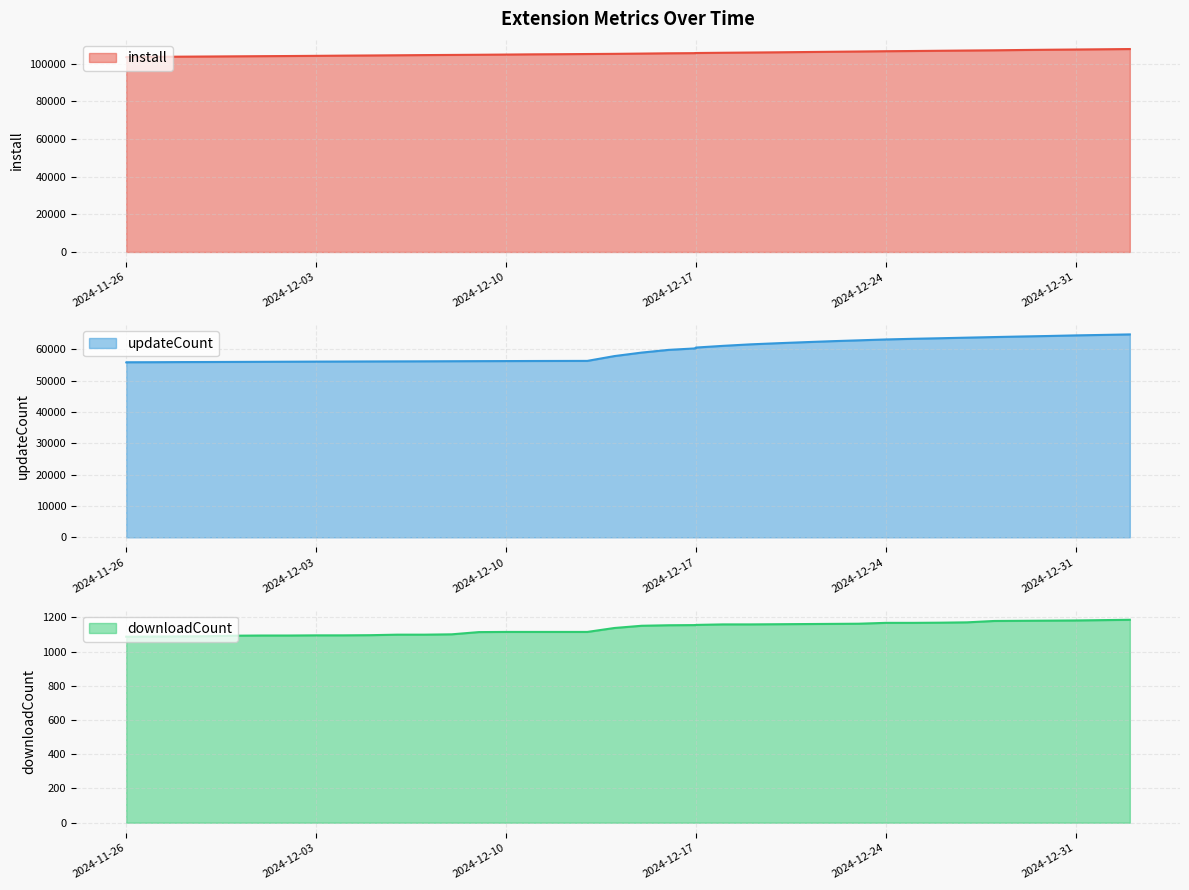

Which series changed the most between 2024-12-12 and 2024-12-24?

updateCount